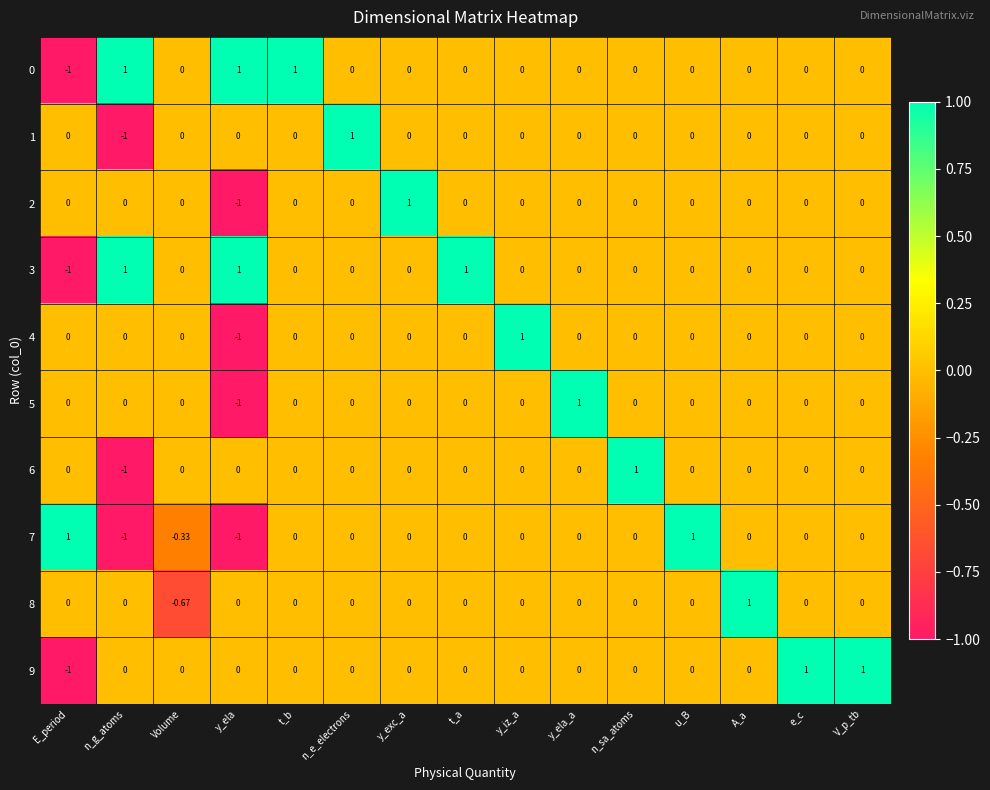

Is the value of 9 at t_b greater than the value of 4 at y_ela?

Yes